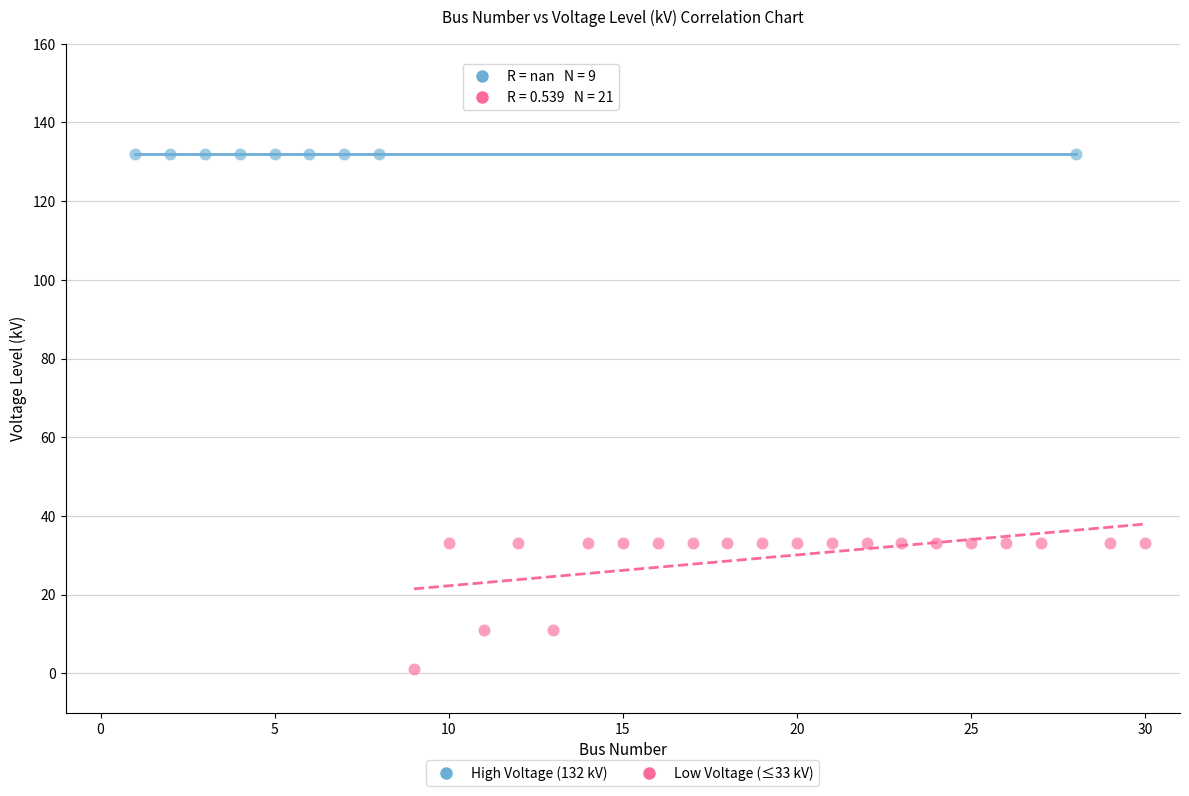

Which series contains the highest Y value?

High Voltage (132 kV)